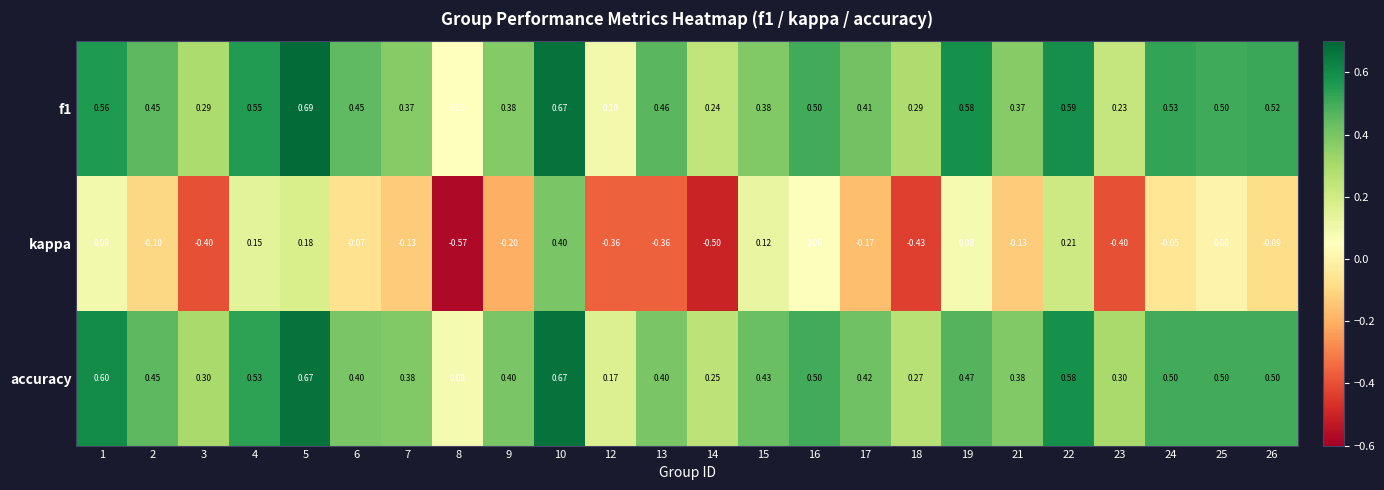

Which series has the largest total across all categories?

f1